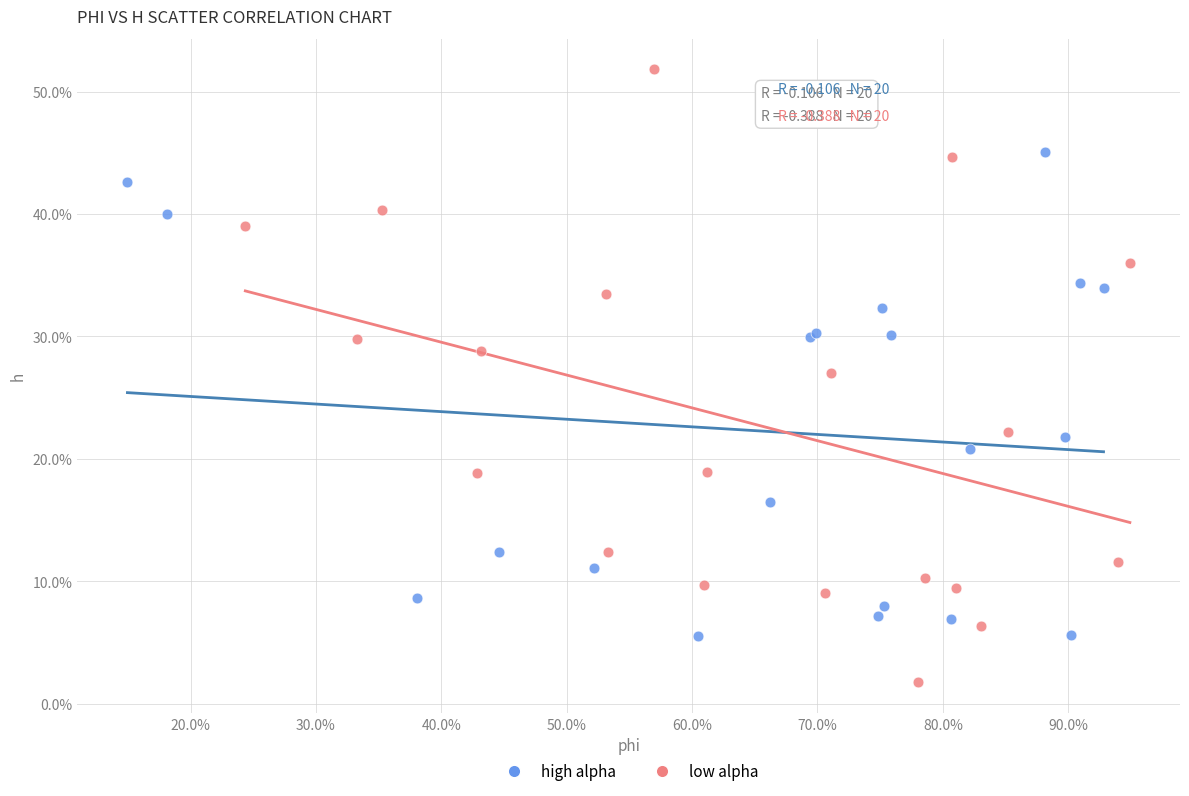

What are all the series names shown in the legend?

high alpha, low alpha